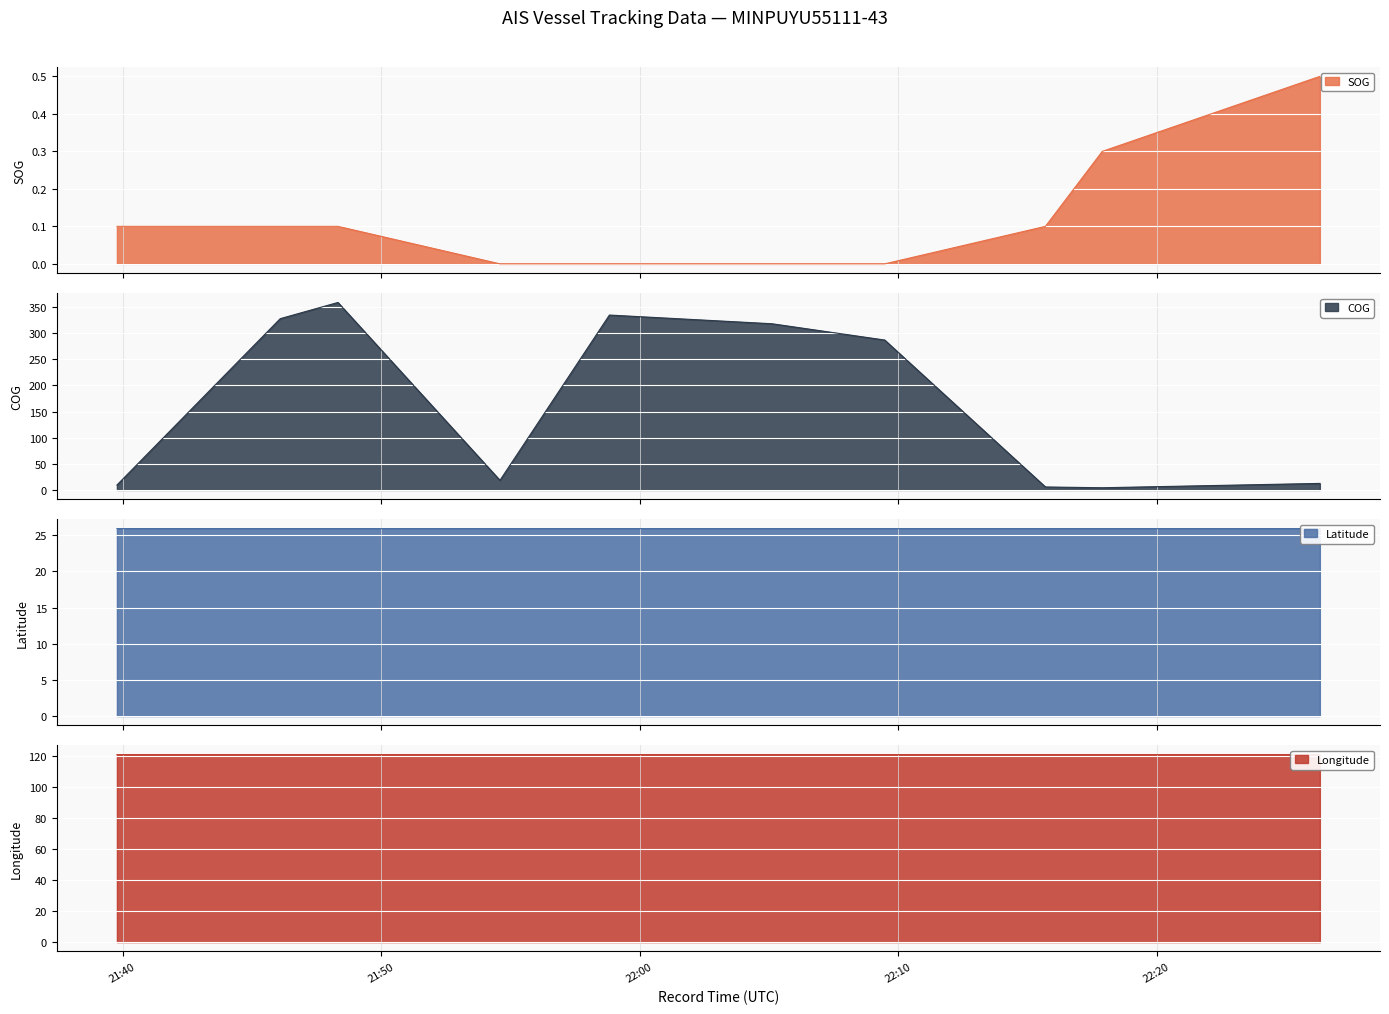

What is the sum of the SOG values at 2024-04-15 21:54:36 and 2024-04-15 21:48:20?

0.1